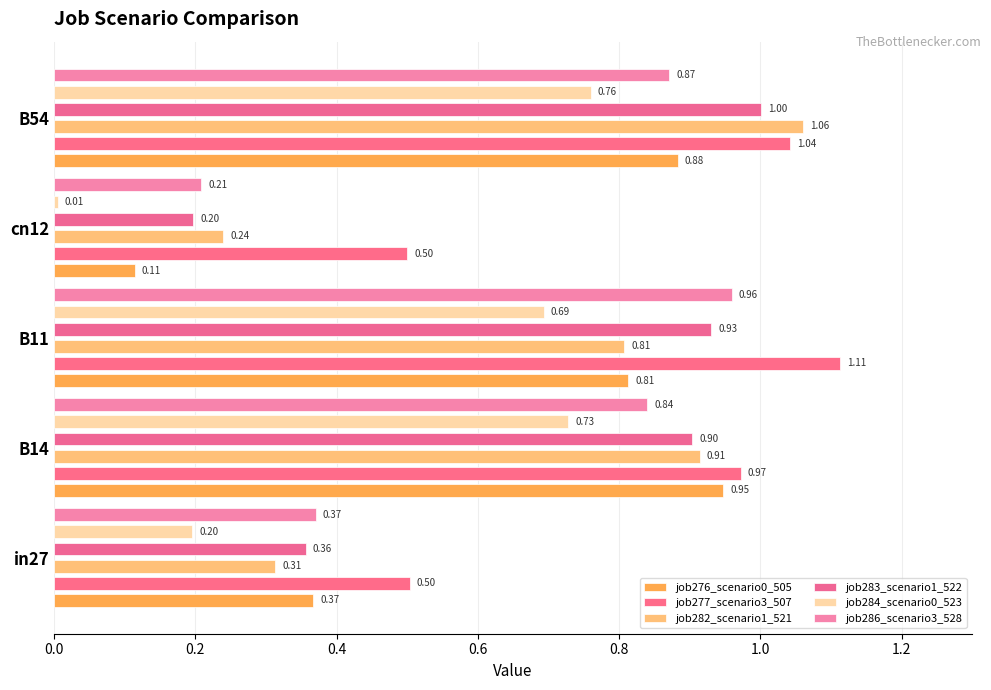

Are the bars grouped side by side (vs. stacked)?

Yes